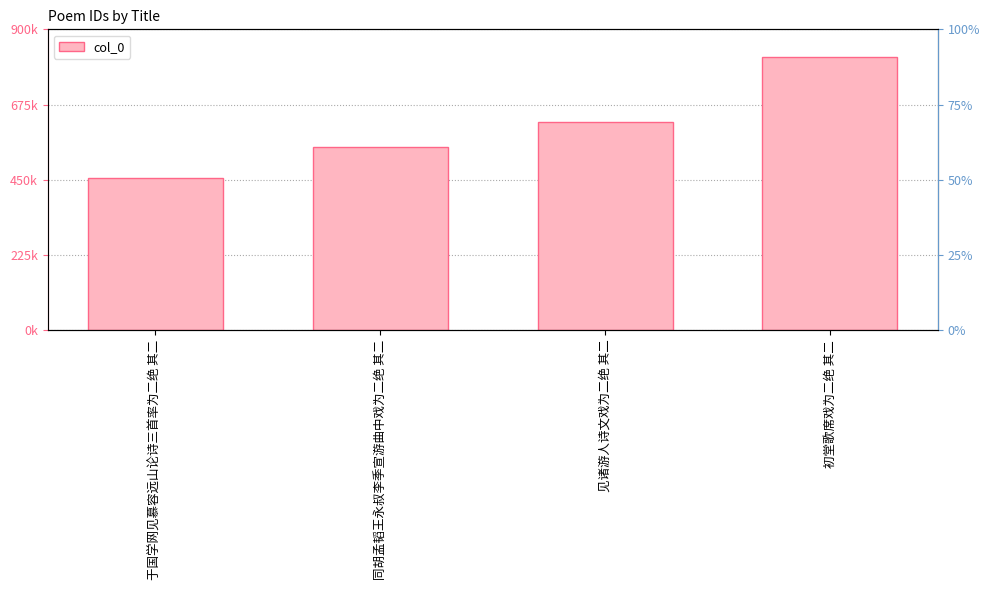

Rank the categories by value from lowest to highest.

于国学网见慕容远山论诗三首率为二绝 其二, 同胡孟韬王永叔李季宣游曲中戏为二绝 其二, 见诸游人诗文戏为二绝 其二, 初堂歌席戏为二绝 其二